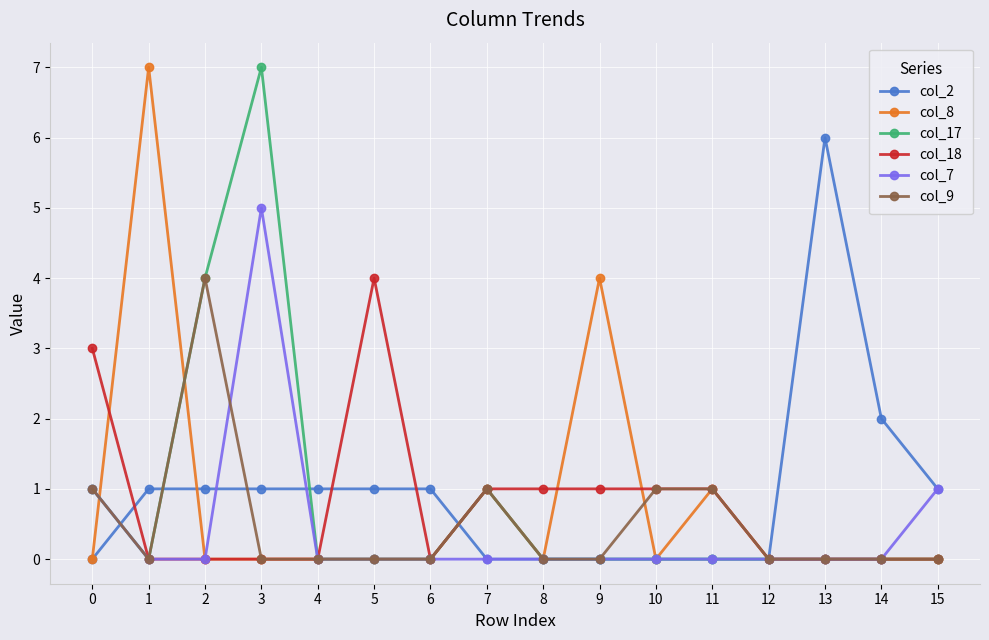

How many lines are shown in the chart?

6